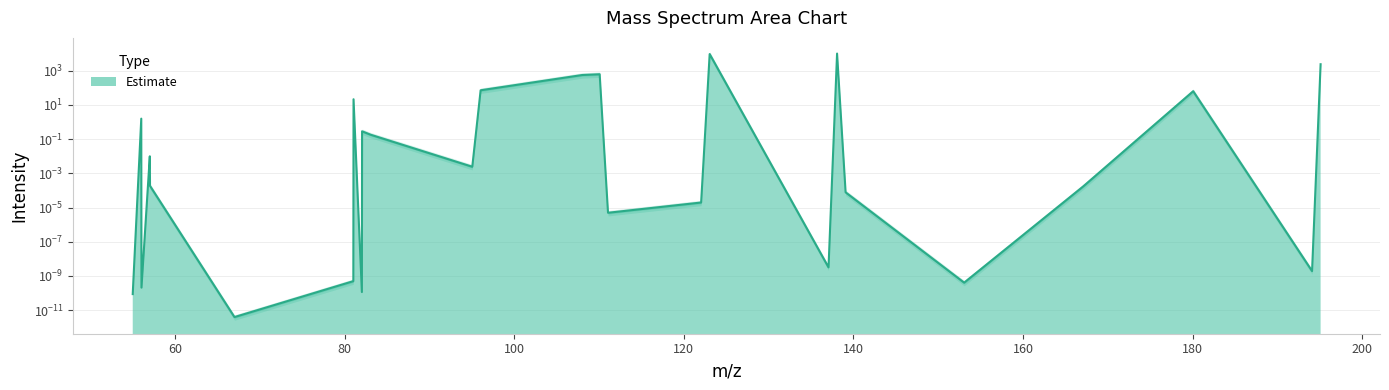

List the labels in order of value, largest first.

138.066736, 123.043261, 195.088199, 110.071822, 108.019786, 96.032362, 180.064724, 81.045273, 56.013638, 82.053098, 83.060923, 57.021463, 95.048347, 57.045273, 167.093285, 139.074561, 122.035436, 111.055837, 137.058911, 194.080374, 81.021463, 153.053825, 56.037448, 82.029288, 55.005813, 67.005813